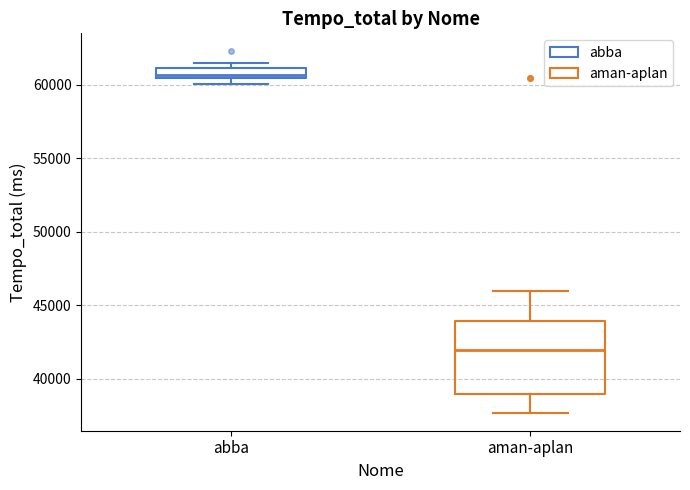

Which box has the lowest median line?

aman-aplan